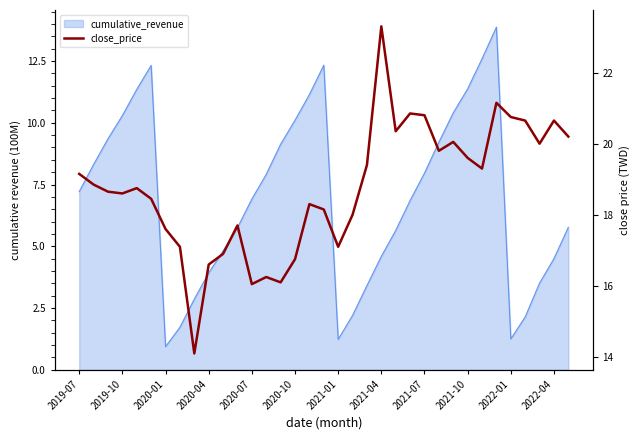

What is the value of the 34th point from the left?

20.6